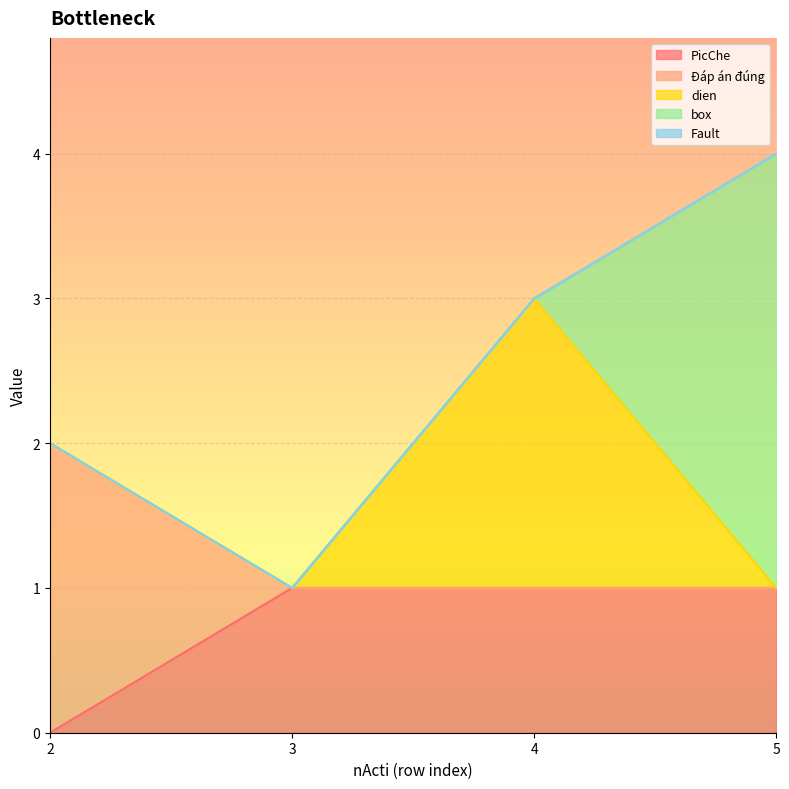

True or false: dien and Đáp án đúng intersect in this chart.

False